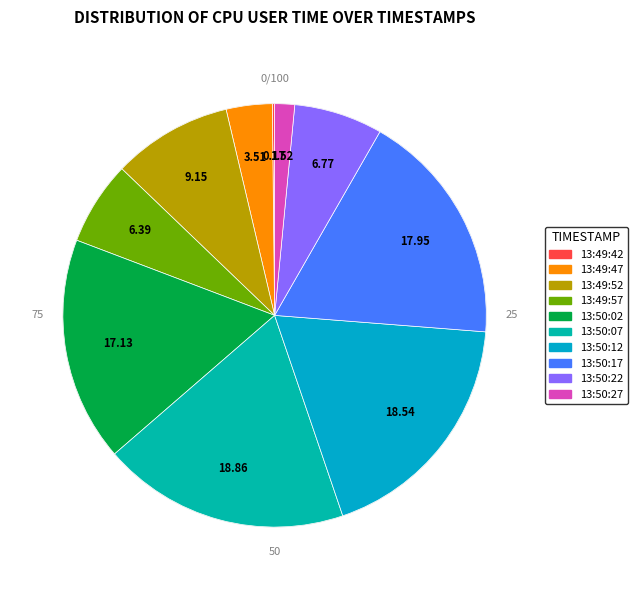

Between 13:49:57 and 13:50:12, which is larger?

13:50:12